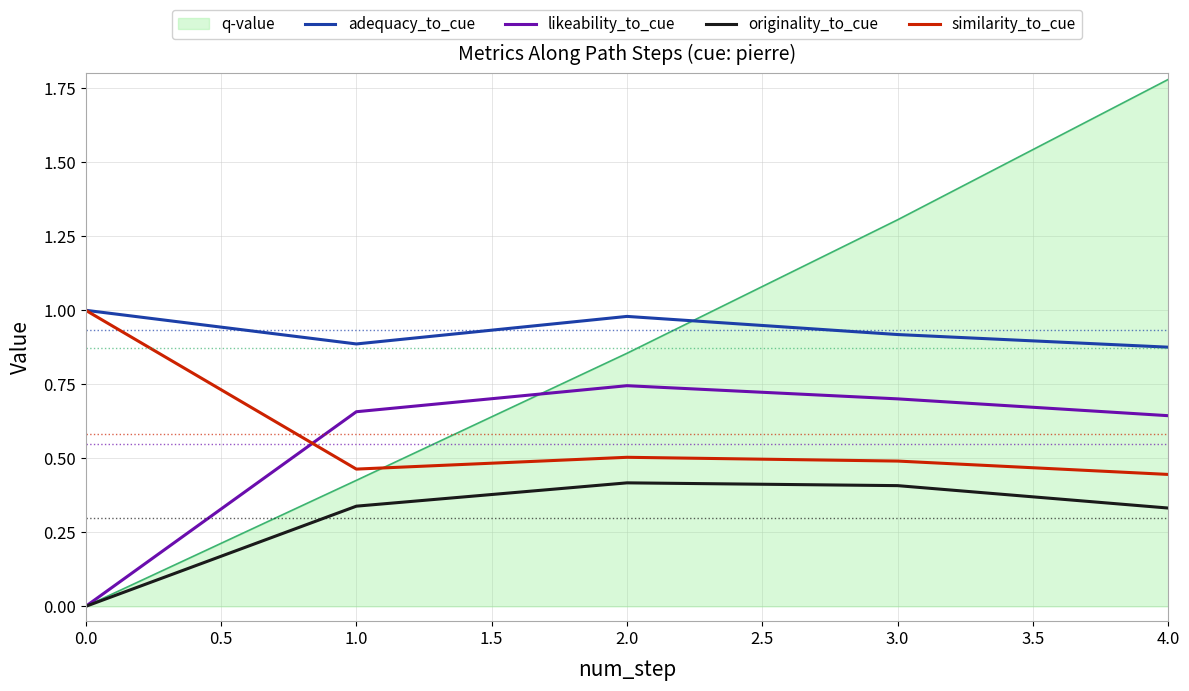

What position from the right is 3.0?

2